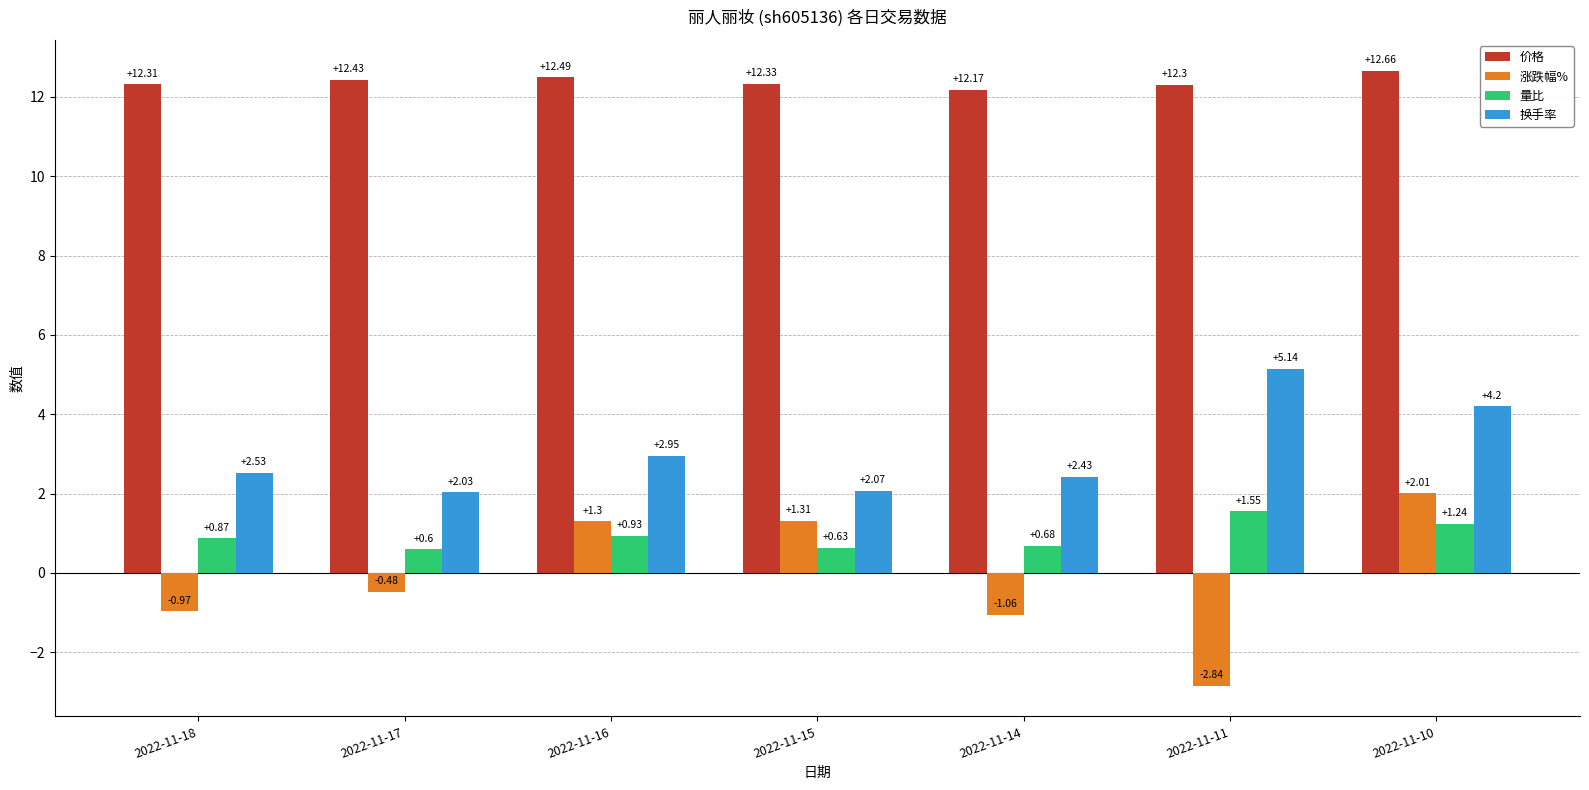

Which series has the largest total across all categories?

价格